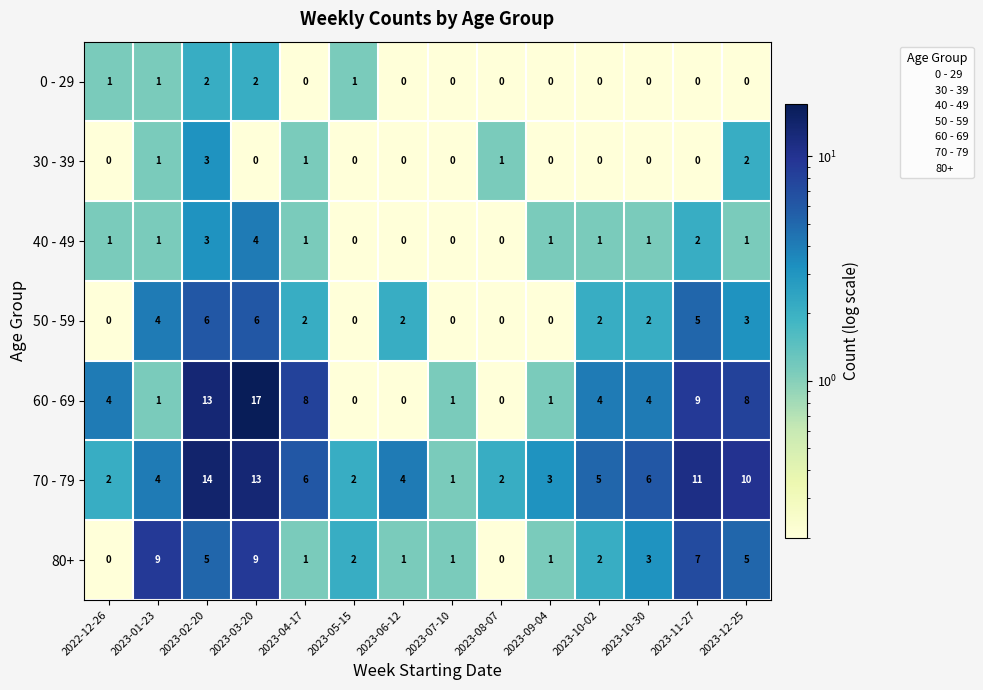

What is the spread (max minus min) of values at 2023-03-20?

17